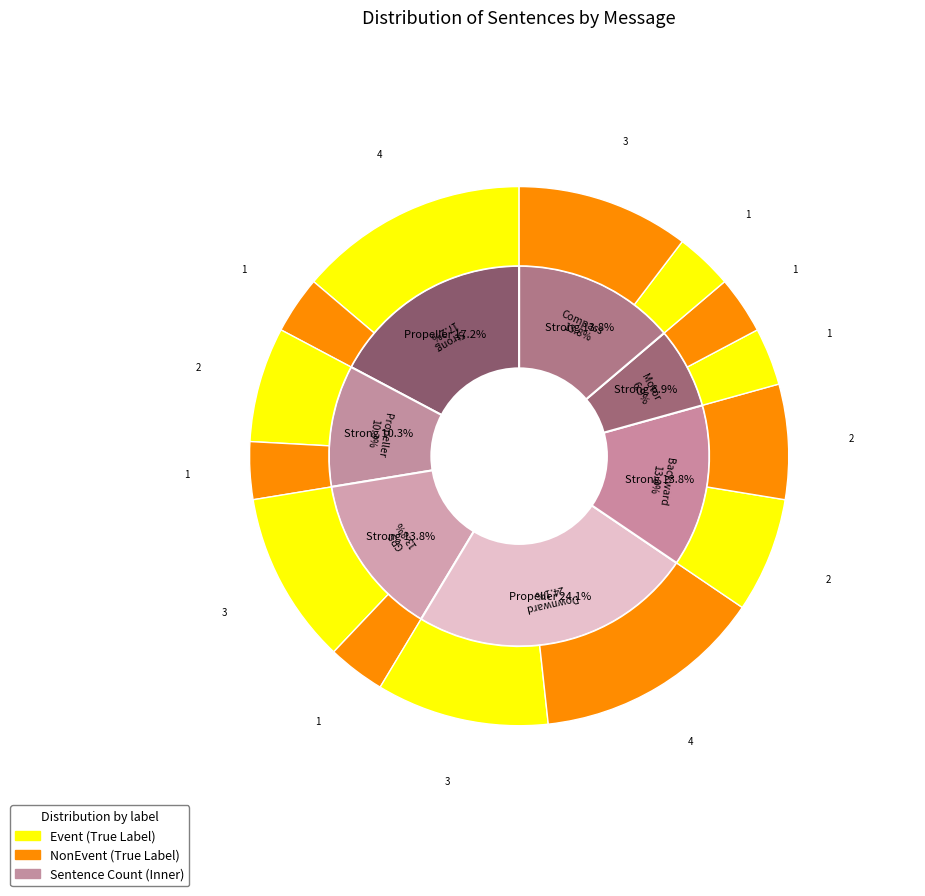

To the nearest percent, what is the average slice percentage?

14%